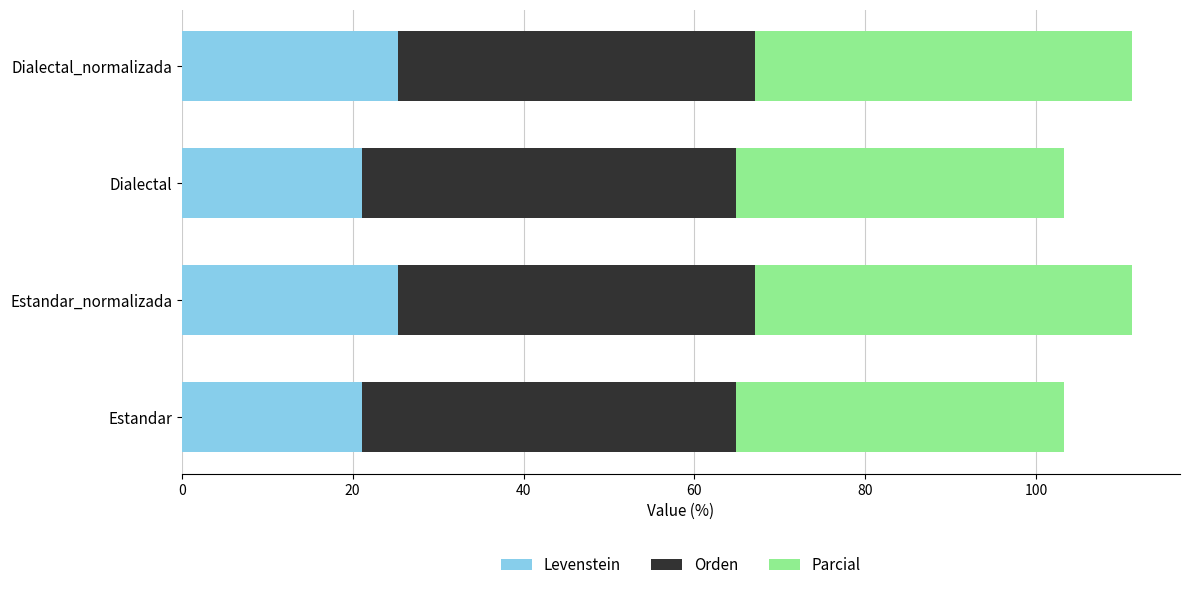

What is the total value across all series at Estandar?

103.3